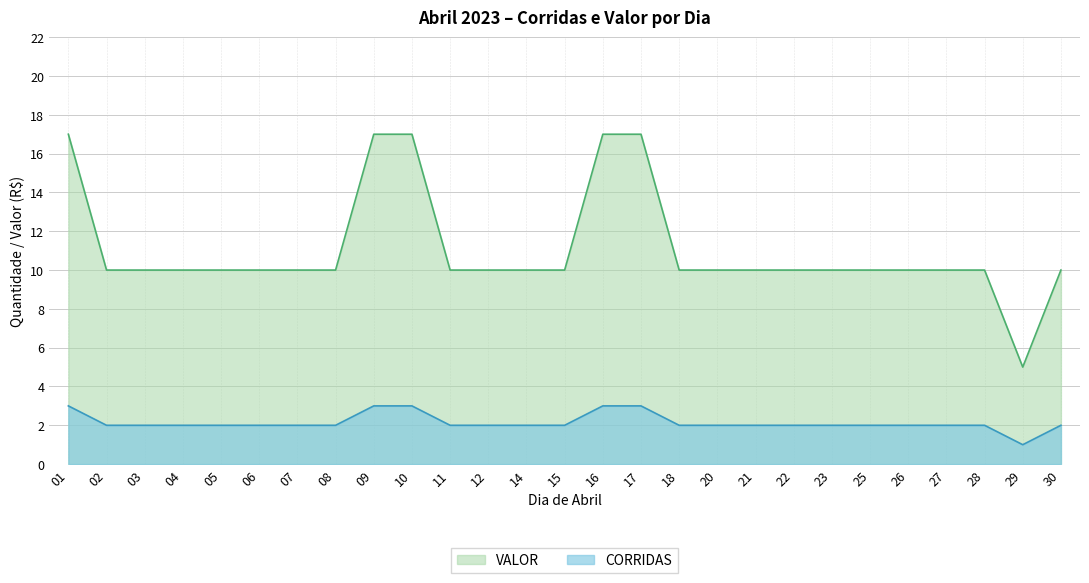

Where is VALOR nearest to the value 11?

02